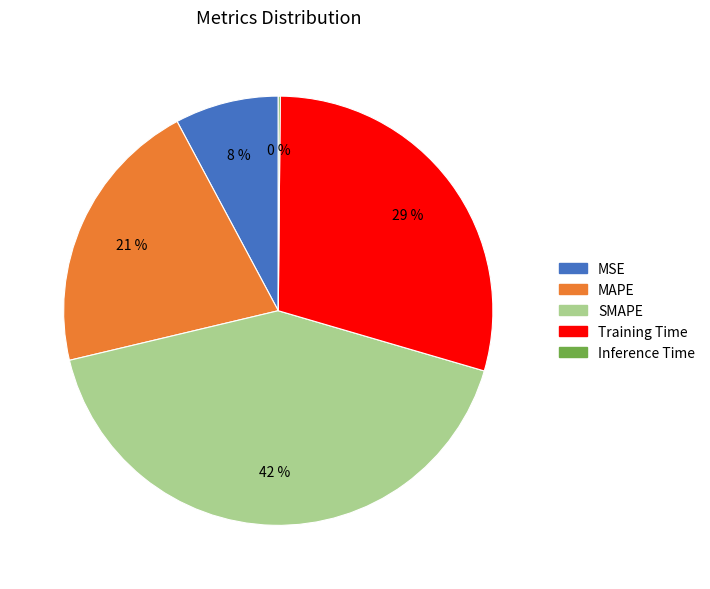

Which category has the biggest portion of the pie?

SMAPE